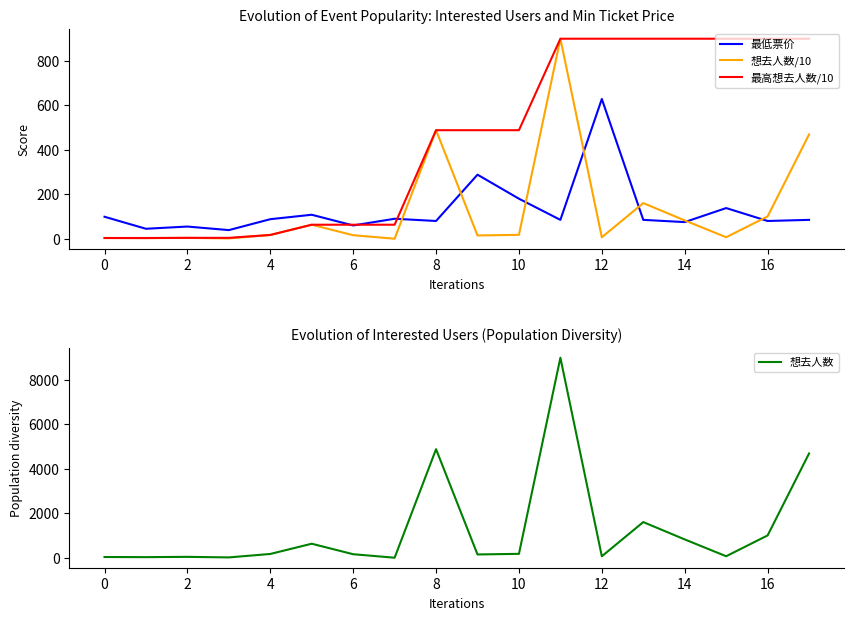

Reading right to left, extract all data points from this chart.

最低票价: 85.0	80.0	138.0	75.0	85.0	628.0	85.0	180.0	288.0	80.0	90.0	59.9	108.0	88.0	39.0	55.0	45.0	99.0
想去人数/10: 468.5	100.4	7.0	82.5	160.4	6.8	898.7	17.7	15.0	487.8	0.3	16.0	63.2	17.2	1.7	4.2	2.9	3.5
最高想去人数/10: 898.7	898.7	898.7	898.7	898.7	898.7	898.7	487.8	487.8	487.8	63.2	63.2	63.2	17.2	4.2	4.2	3.5	3.5
想去人数: 4685.0	1004.0	70.0	825.0	1604.0	68.0	8987.0	177.0	150.0	4878.0	3.0	160.0	632.0	172.0	17.0	42.0	29.0	35.0